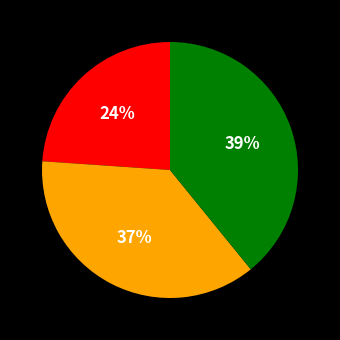

Count the number of slices in the pie.

3